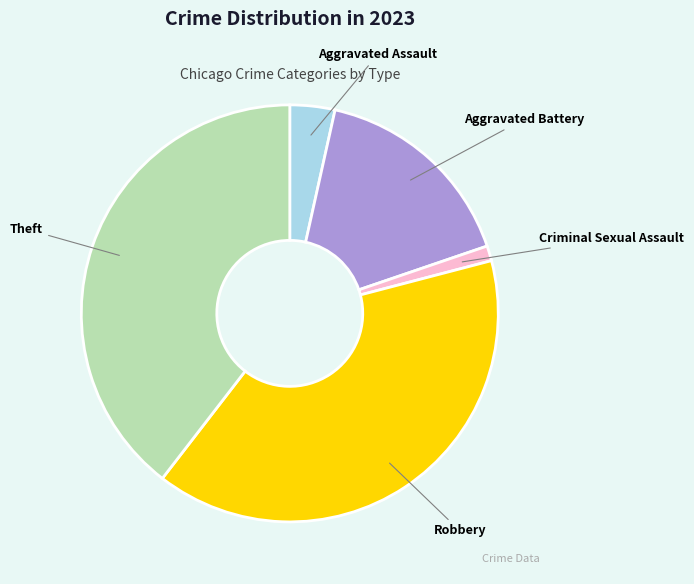

Is there any slice that represents more than half of the pie?

No